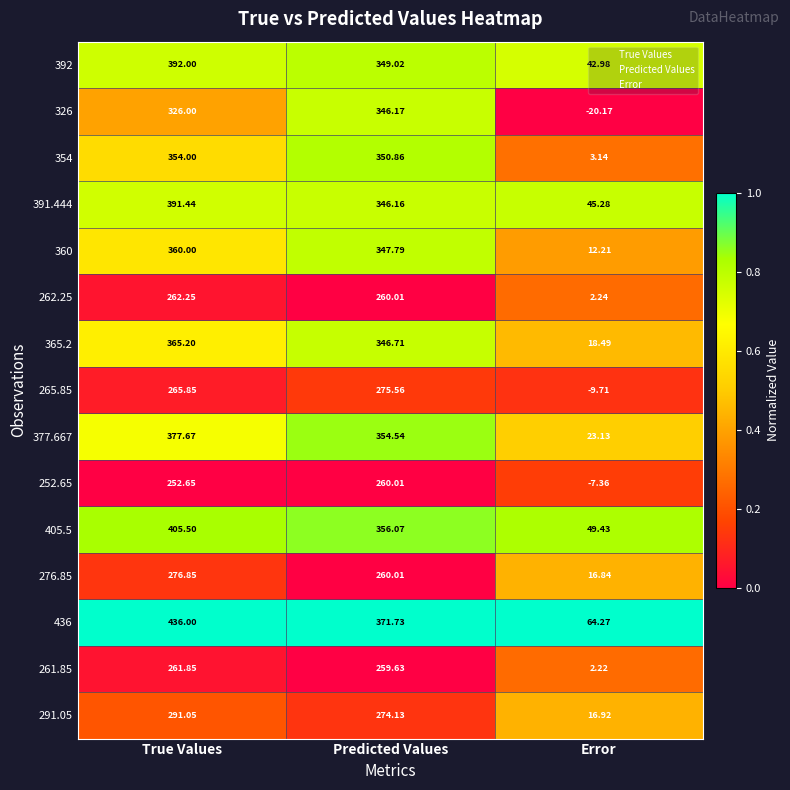

At which category is the sum across all series the highest?

True Values